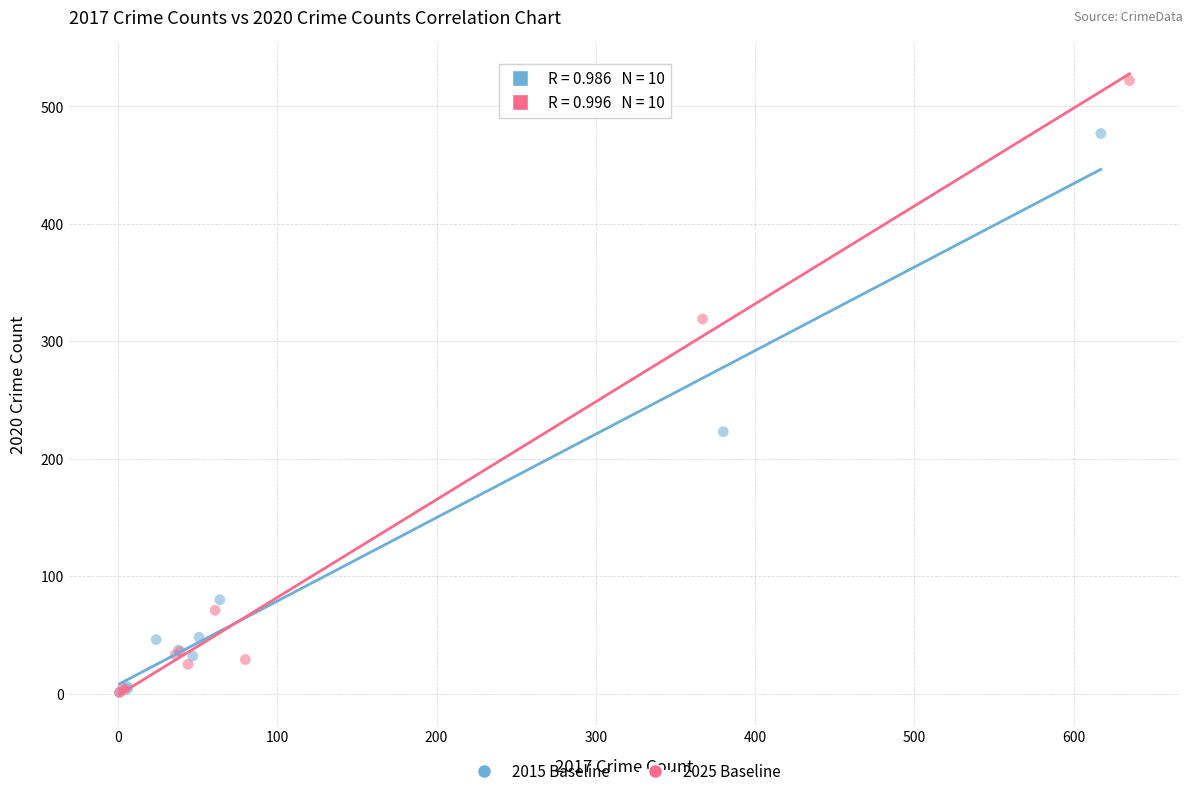

Which series contains the highest Y value?

2025 Baseline